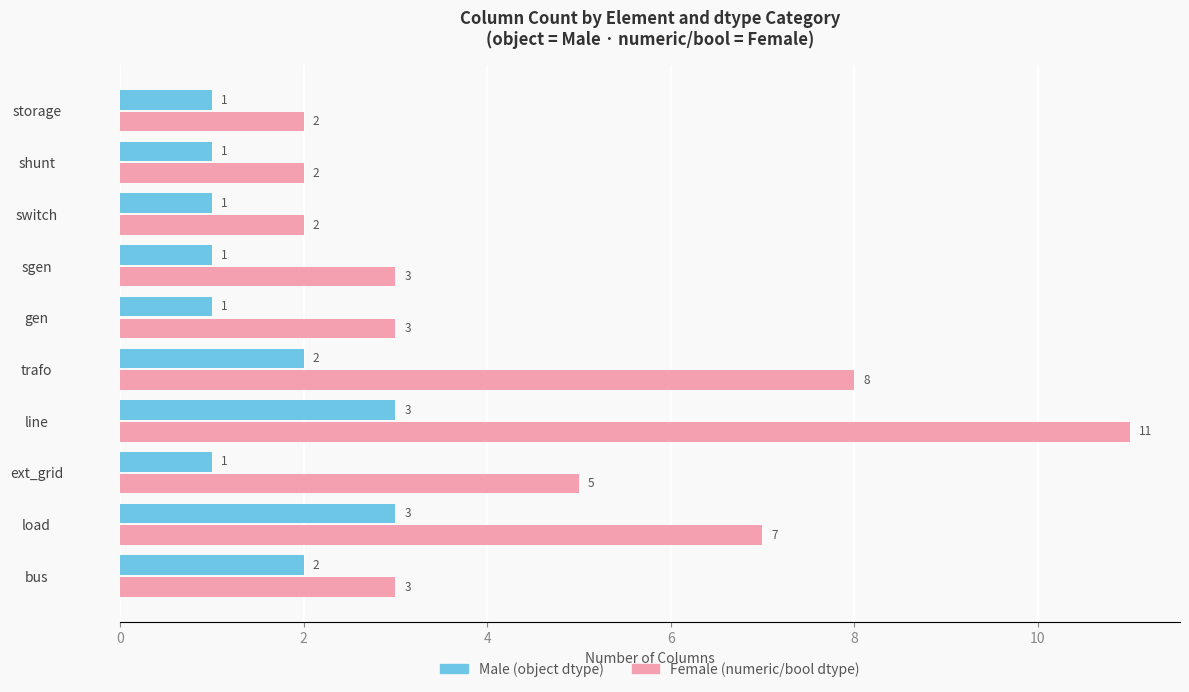

What is the maximum value shown in the chart?

11